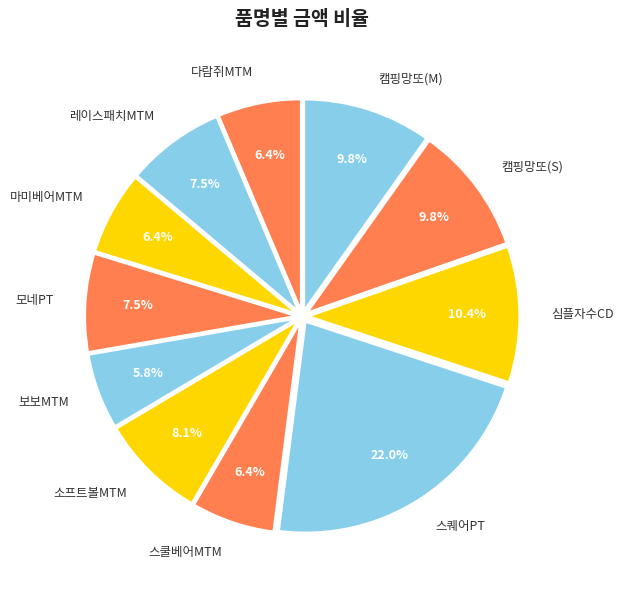

To the nearest percent, what is the combined percentage of 모네PT and 레이스패치MTM?

15%